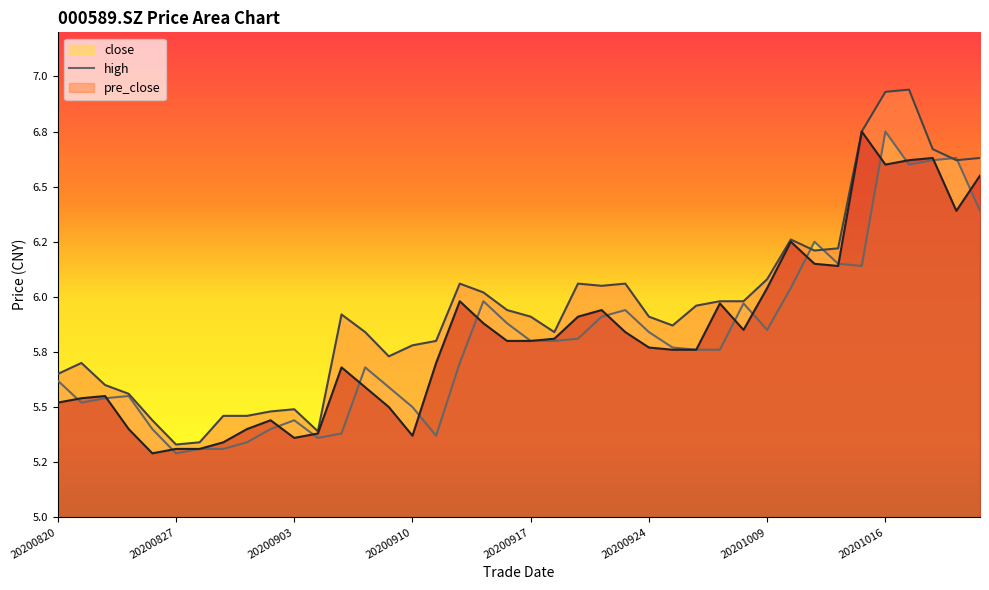

Reading left to right, extract all data points from this chart.

close: 5.5	5.5	5.5	5.4	5.3	5.3	5.3	5.3	5.4	5.4	5.4	5.4	5.7	5.6	5.5	5.4	5.7	6.0	5.9	5.8	5.8	5.8	5.9	5.9	5.8	5.8	5.8	5.8	6.0	5.8	6.0	6.2	6.2	6.1	6.8	6.6	6.6	6.6	6.4	6.5
high: 5.7	5.7	5.6	5.6	5.4	5.3	5.3	5.5	5.5	5.5	5.5	5.4	5.9	5.8	5.7	5.8	5.8	6.1	6.0	5.9	5.9	5.8	6.1	6.0	6.1	5.9	5.9	6.0	6.0	6.0	6.1	6.3	6.2	6.2	6.8	6.9	6.9	6.7	6.6	6.6
pre_close: 5.6	5.5	5.5	5.5	5.4	5.3	5.3	5.3	5.3	5.4	5.4	5.4	5.4	5.7	5.6	5.5	5.4	5.7	6.0	5.9	5.8	5.8	5.8	5.9	5.9	5.8	5.8	5.8	5.8	6.0	5.8	6.0	6.2	6.2	6.1	6.8	6.6	6.6	6.6	6.4